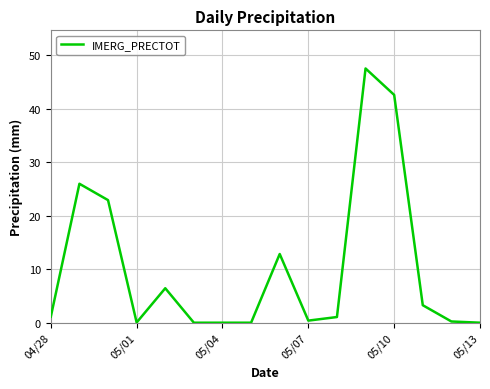

How many lines are shown in the chart?

1